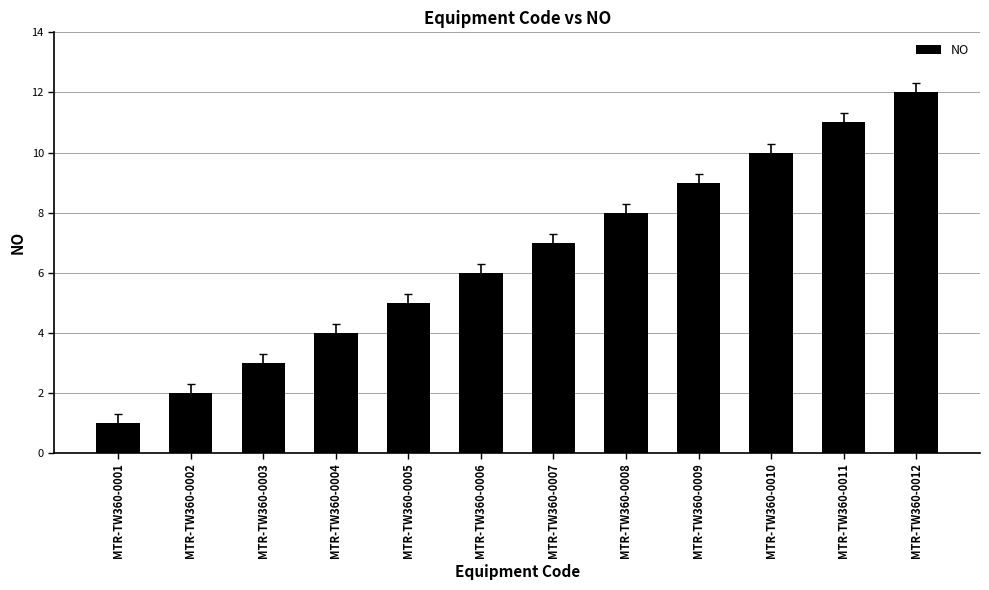

Rank the categories by value from lowest to highest.

MTR-TW360-0001, MTR-TW360-0002, MTR-TW360-0003, MTR-TW360-0004, MTR-TW360-0005, MTR-TW360-0006, MTR-TW360-0007, MTR-TW360-0008, MTR-TW360-0009, MTR-TW360-0010, MTR-TW360-0011, MTR-TW360-0012